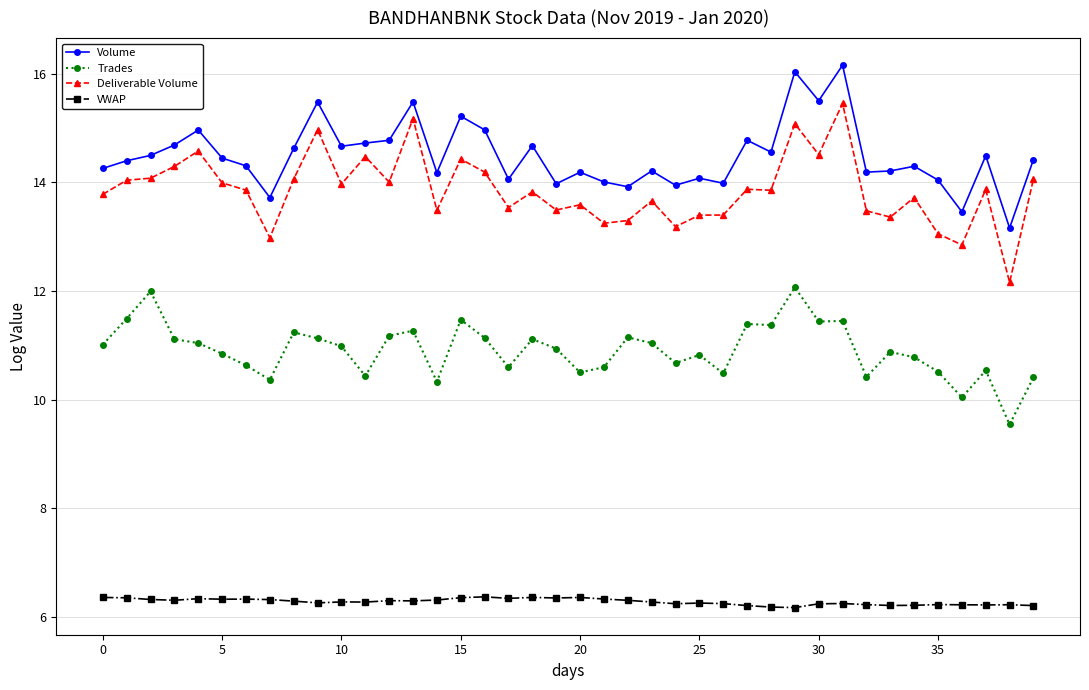

Does the chart have visible grid lines?

Yes